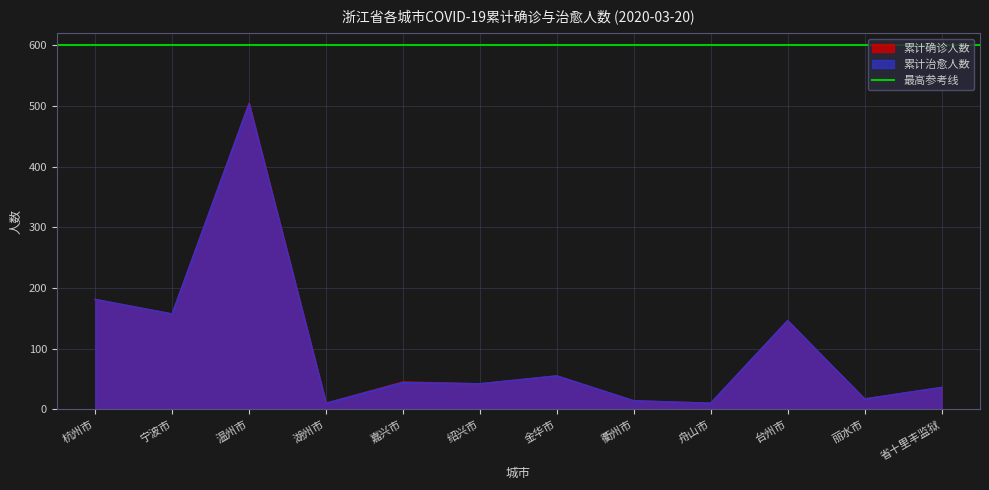

At which label is 累计确诊人数 closest to 257?

杭州市